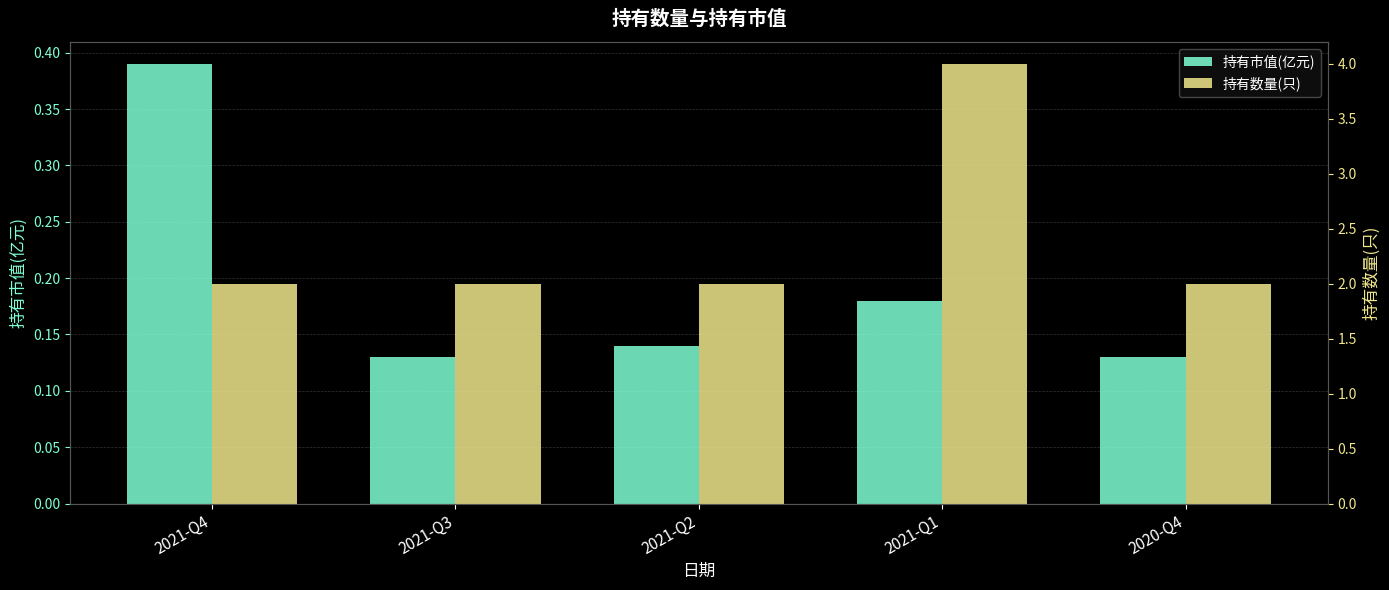

What is the minimum value shown in the chart?

0.1